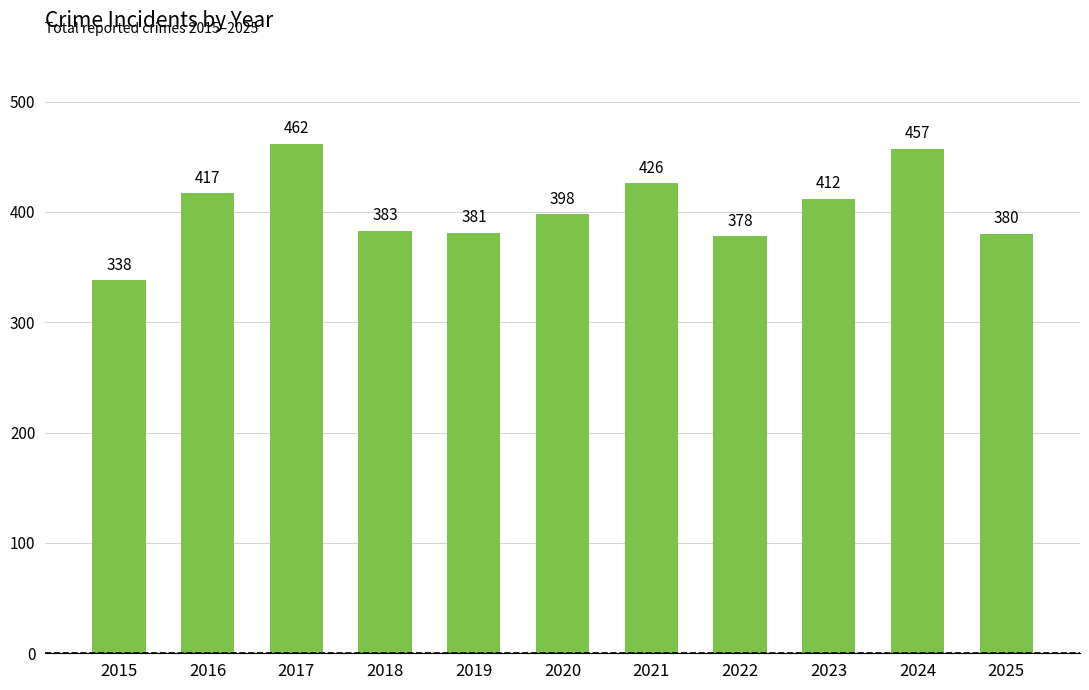

How many bars are there in total?

11